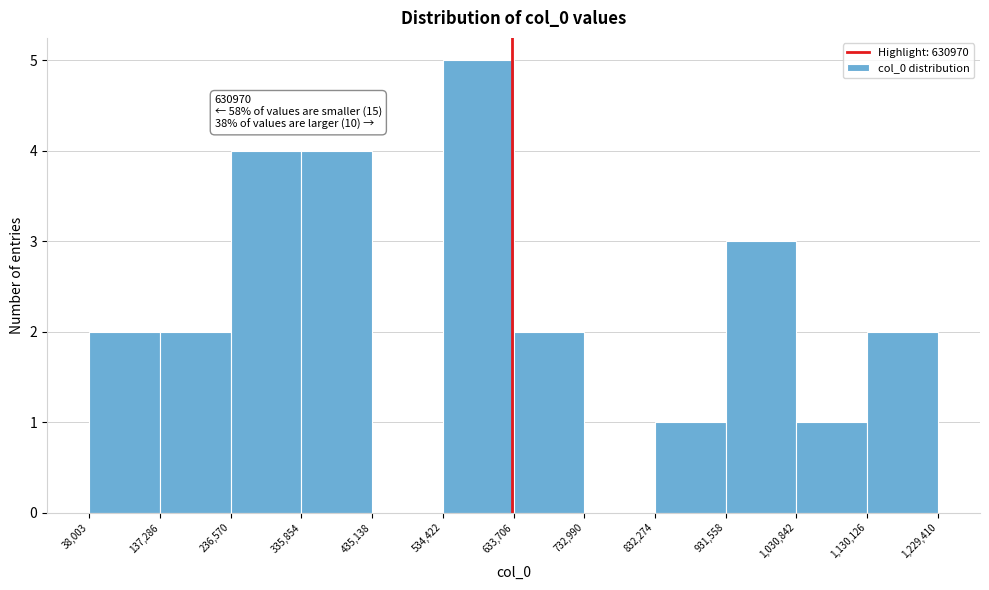

Over which range of the x-axis is the bar tallest?

534,422 to 633,706